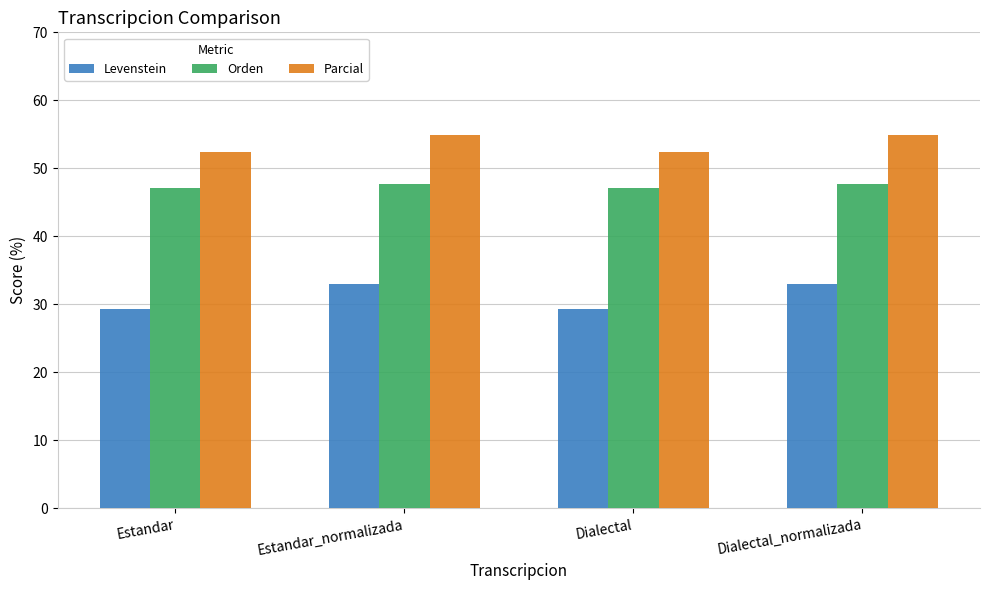

What are all the series names shown in the legend?

Levenstein, Orden, Parcial